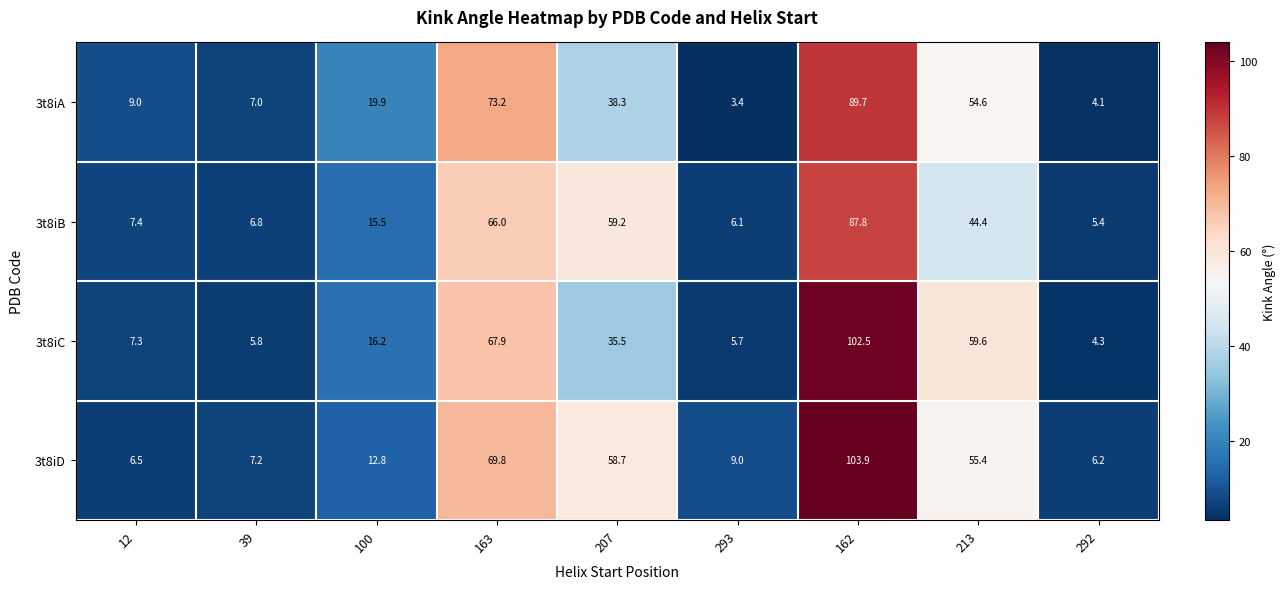

The 3t8iD series shows 3.8 at 39. True or false?

False